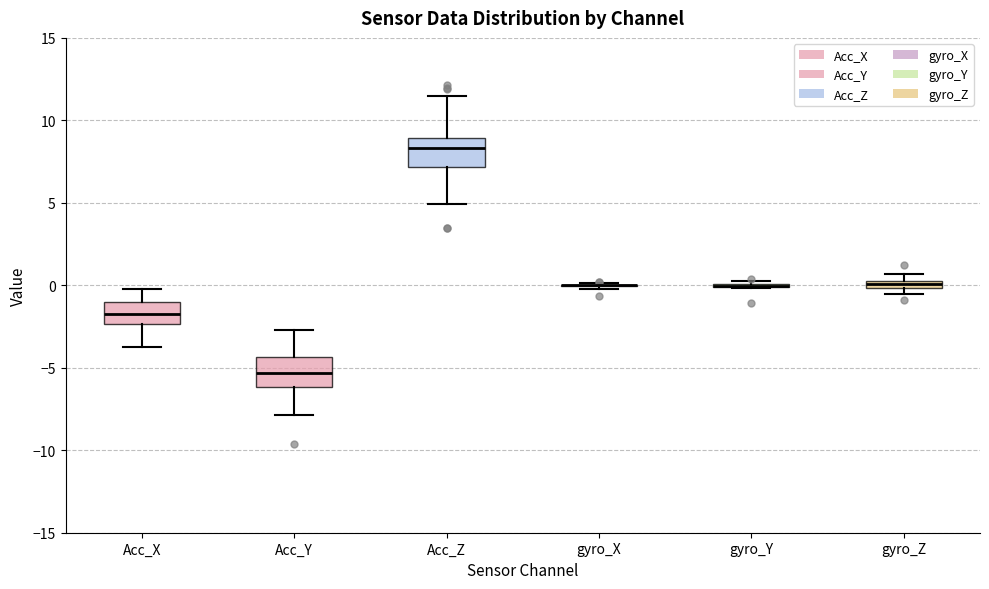

Where does the upper whisker of the box for Acc_X end on the y-axis? The values are not printed on the chart, so give them approximately, as read against the axis.

0.0